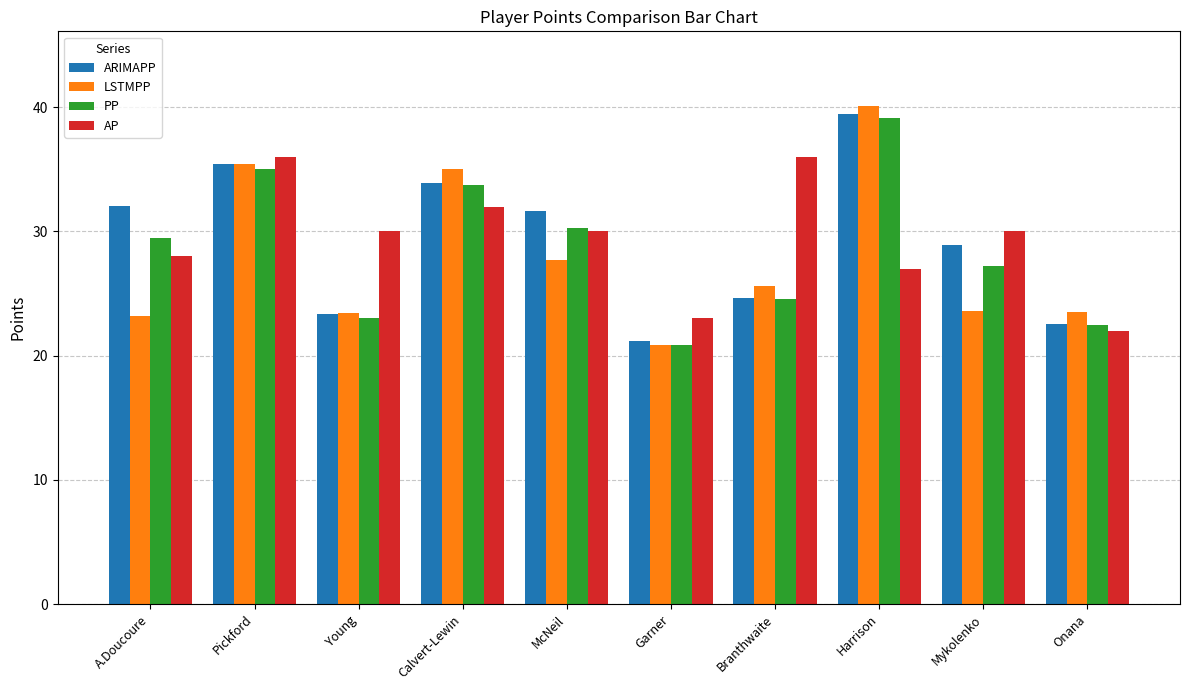

What is the approximate value of ARIMAPP at Pickford?

35.4